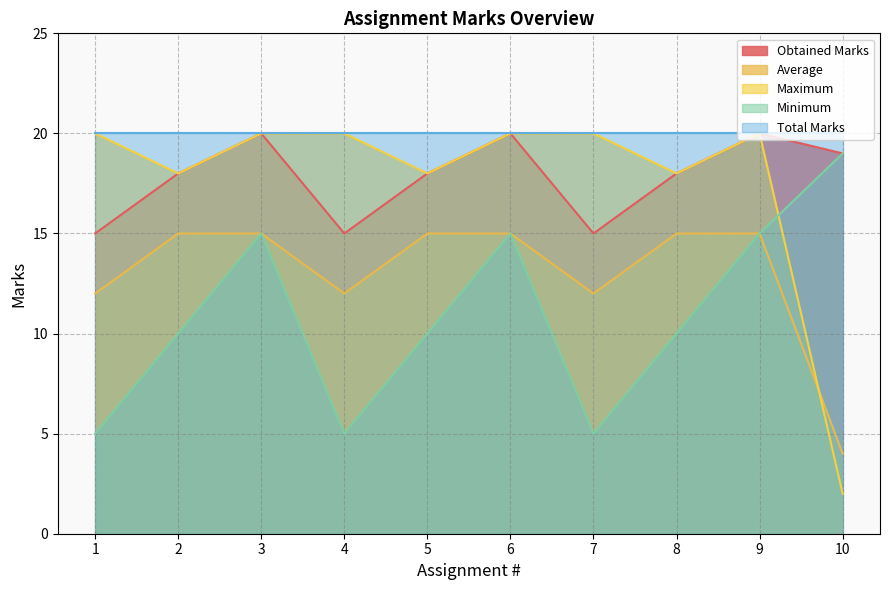

What is the approximate value of Maximum at 1, to the nearest 10?

20